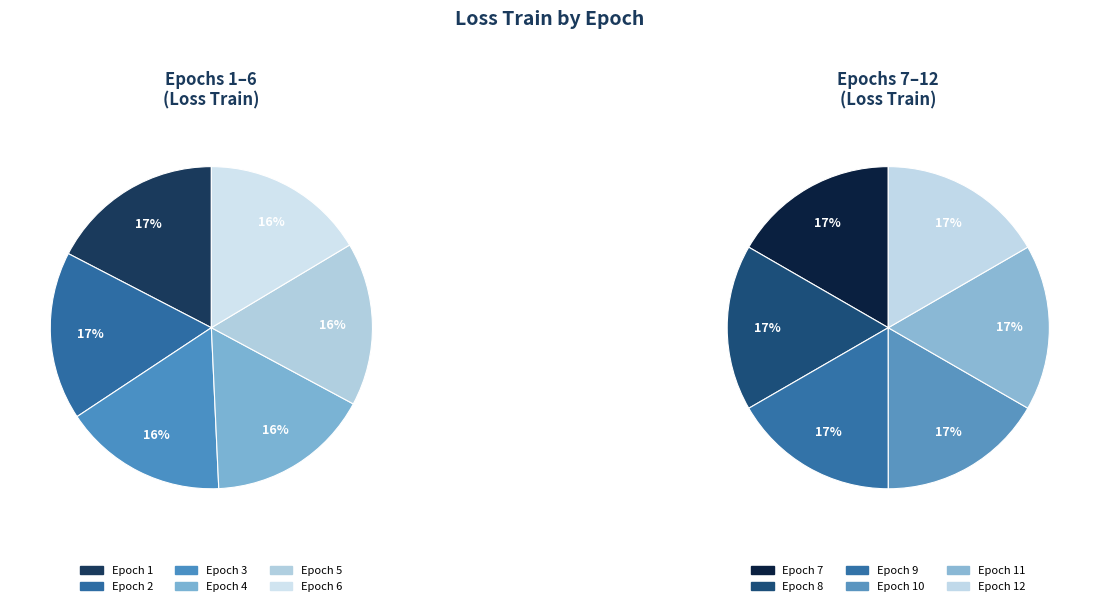

Which slice is the largest?

Epoch 1